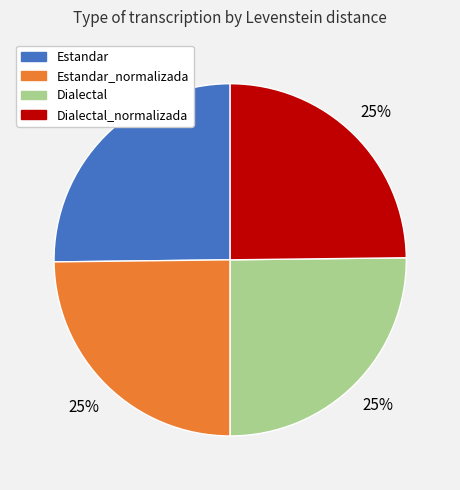

To the nearest percent, what is the combined percentage of Dialectal and Estandar?

50%